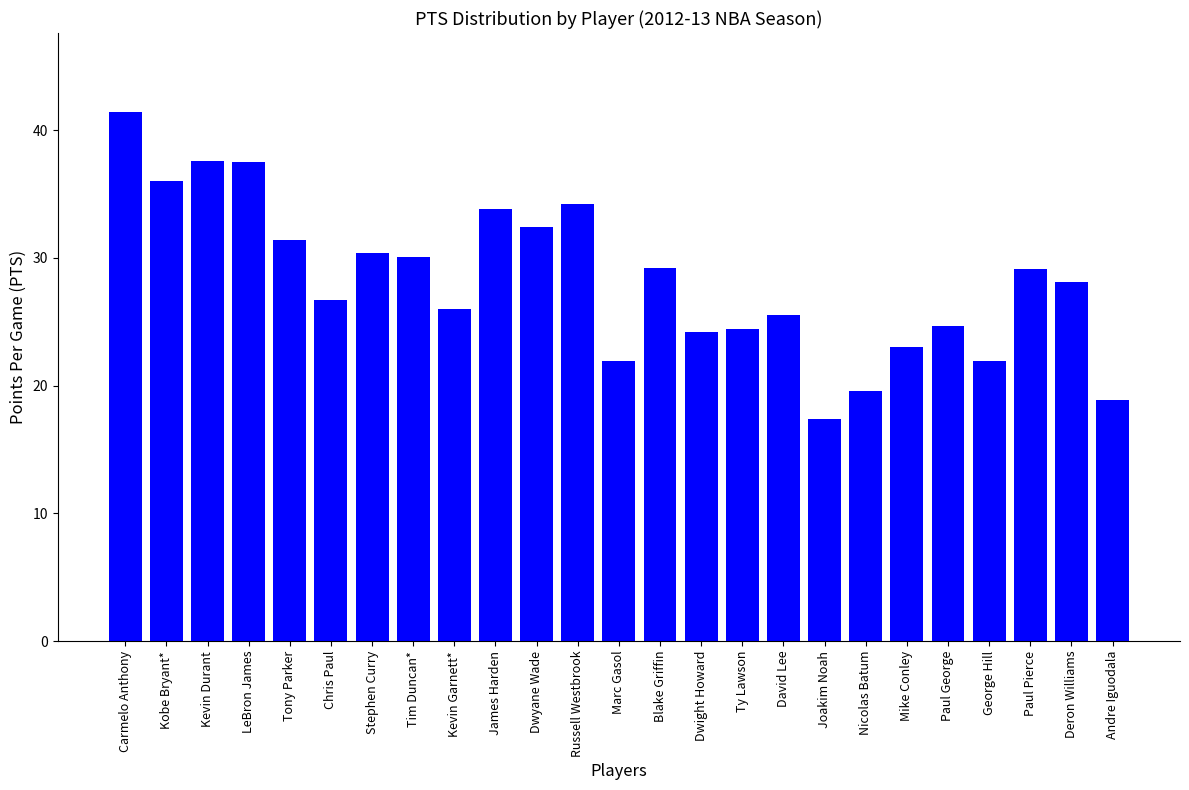

At which category does the chart reach its minimum across all series?

Joakim Noah